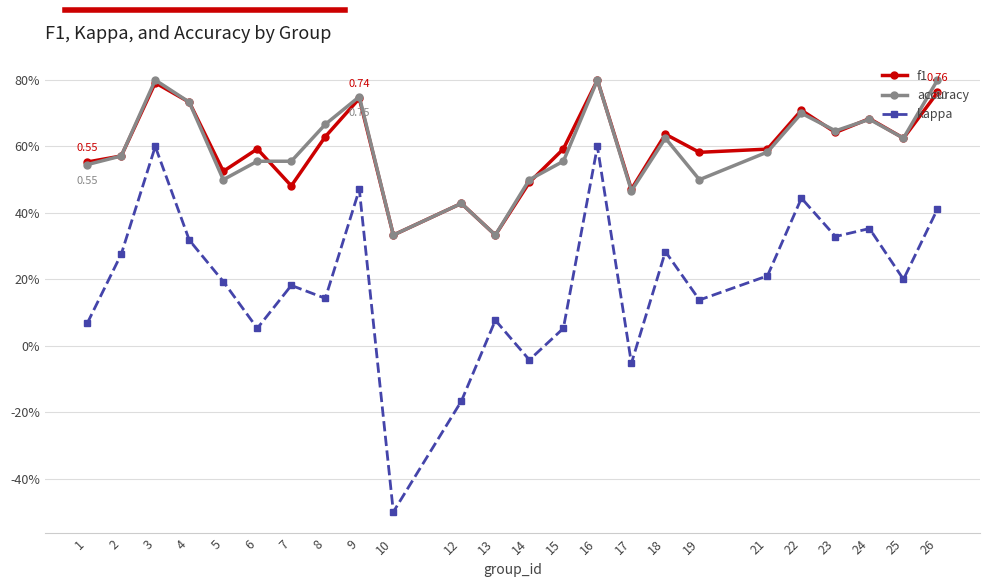

True or false: kappa and f1 intersect in this chart.

False